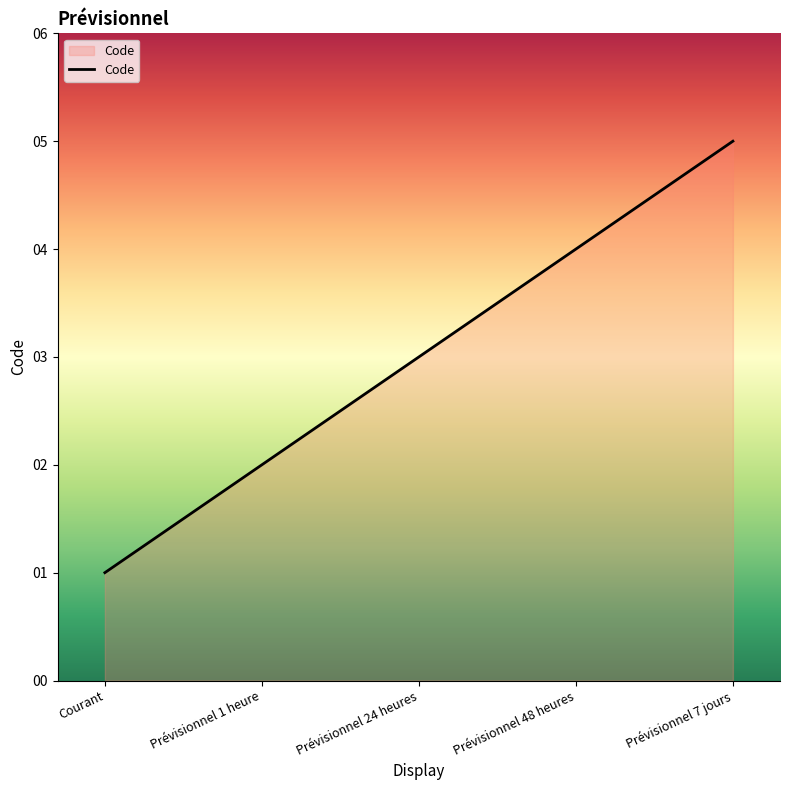

List the labels in order of value, smallest first.

Courant, Prévisionnel 1 heure, Prévisionnel 24 heures, Prévisionnel 48 heures, Prévisionnel 7 jours